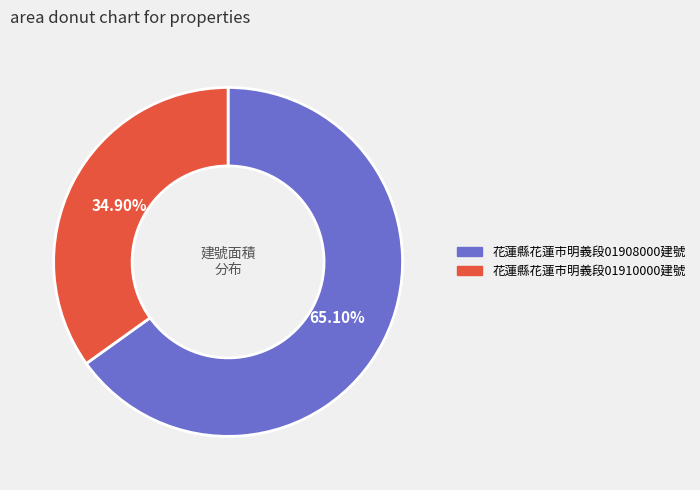

Is there a majority slice in this chart?

Yes